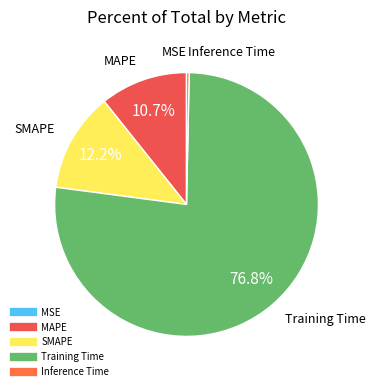

To the nearest percent, what is the difference between the largest and smallest slice percentages?

77%